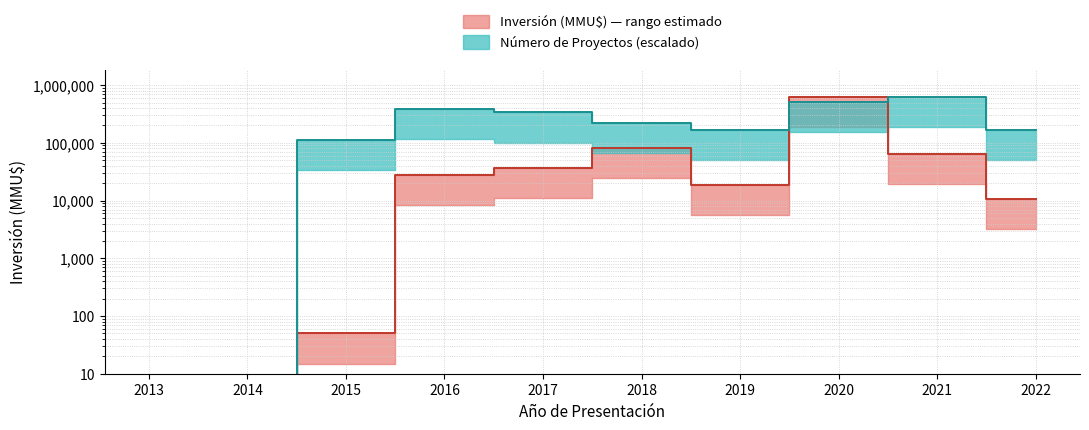

Between 2017 and 2021, which is larger?

2021